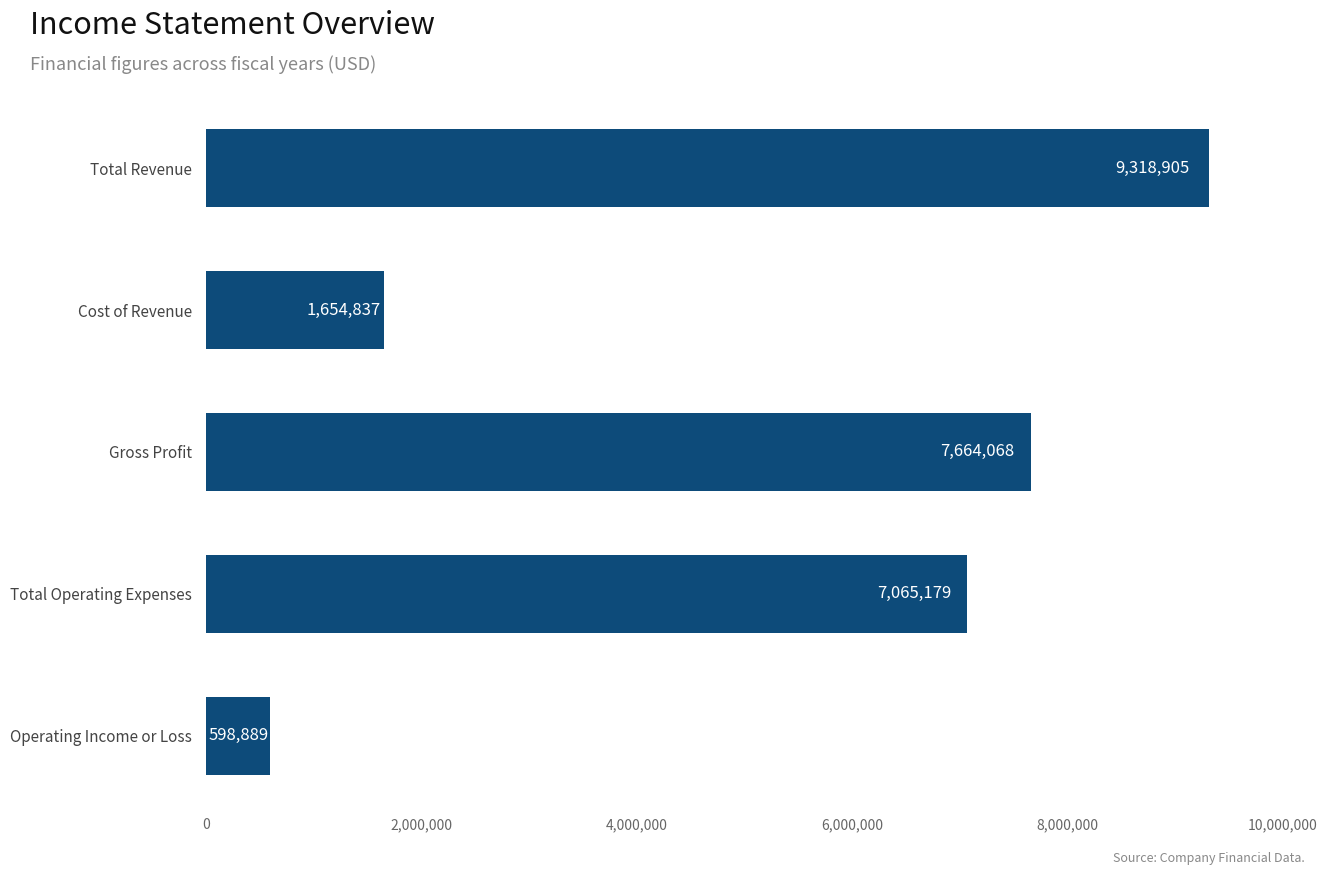

What is the difference between the values at Cost of Revenue and Total Revenue?

7664068